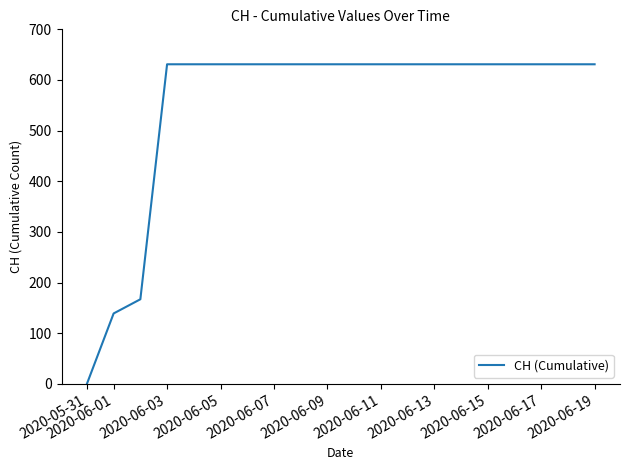

What is the maximum value shown in the chart?

631